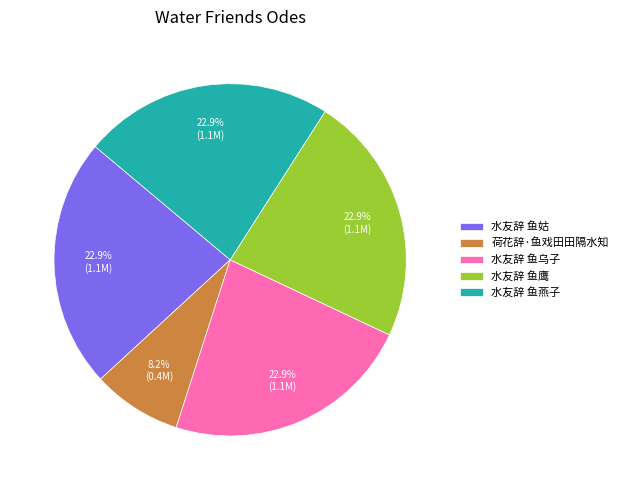

To the nearest percent, what is the difference between the 荷花辞·鱼戏田田隔水知 and 水友辞 鱼乌子 slice percentages?

15%